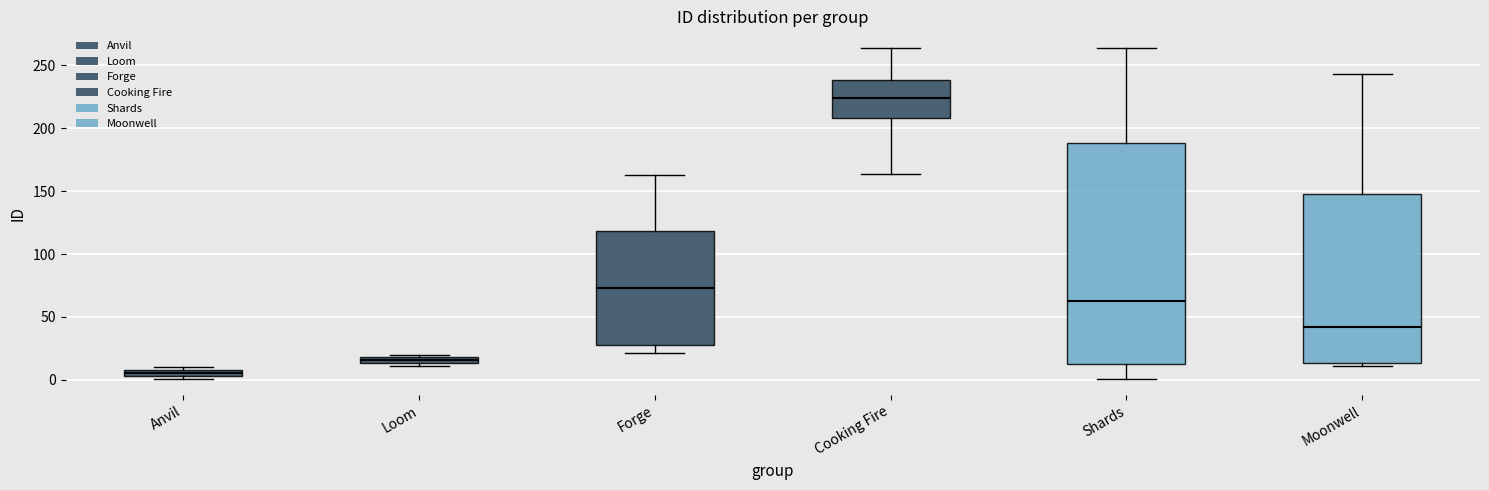

Comparing the boxes themselves (not the whiskers), which one is the tallest?

Shards